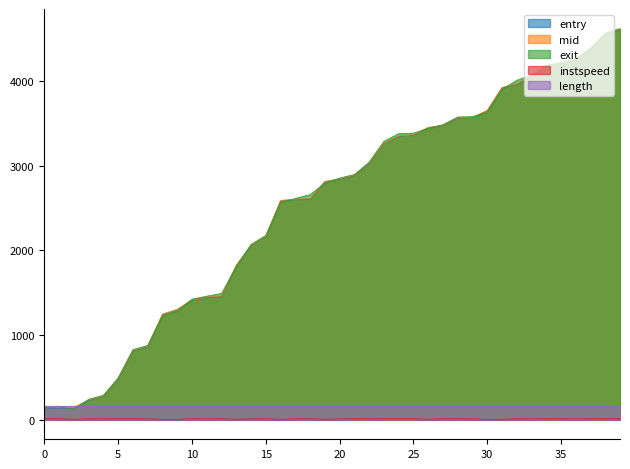

After their last crossing, which series has the higher values: exit or entry?

exit